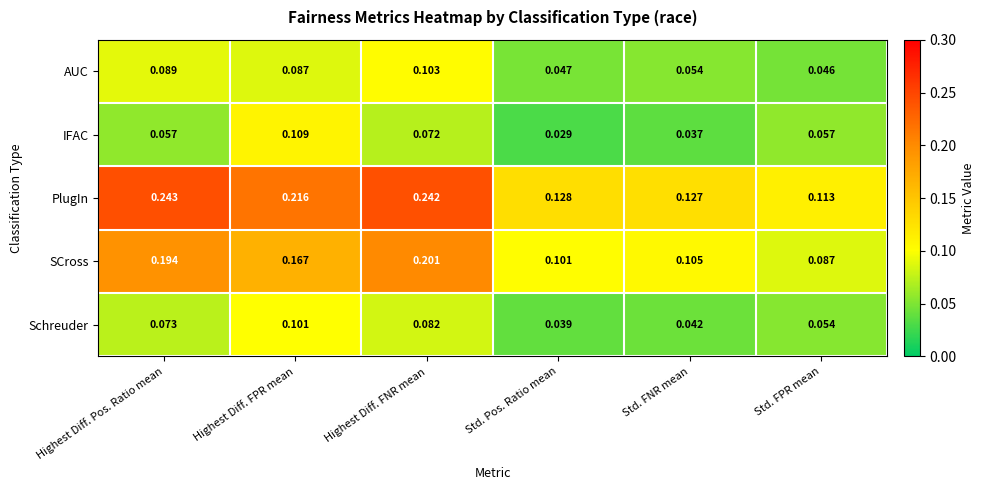

Which series changed the most between Std. FNR mean and Std. FPR mean?

IFAC